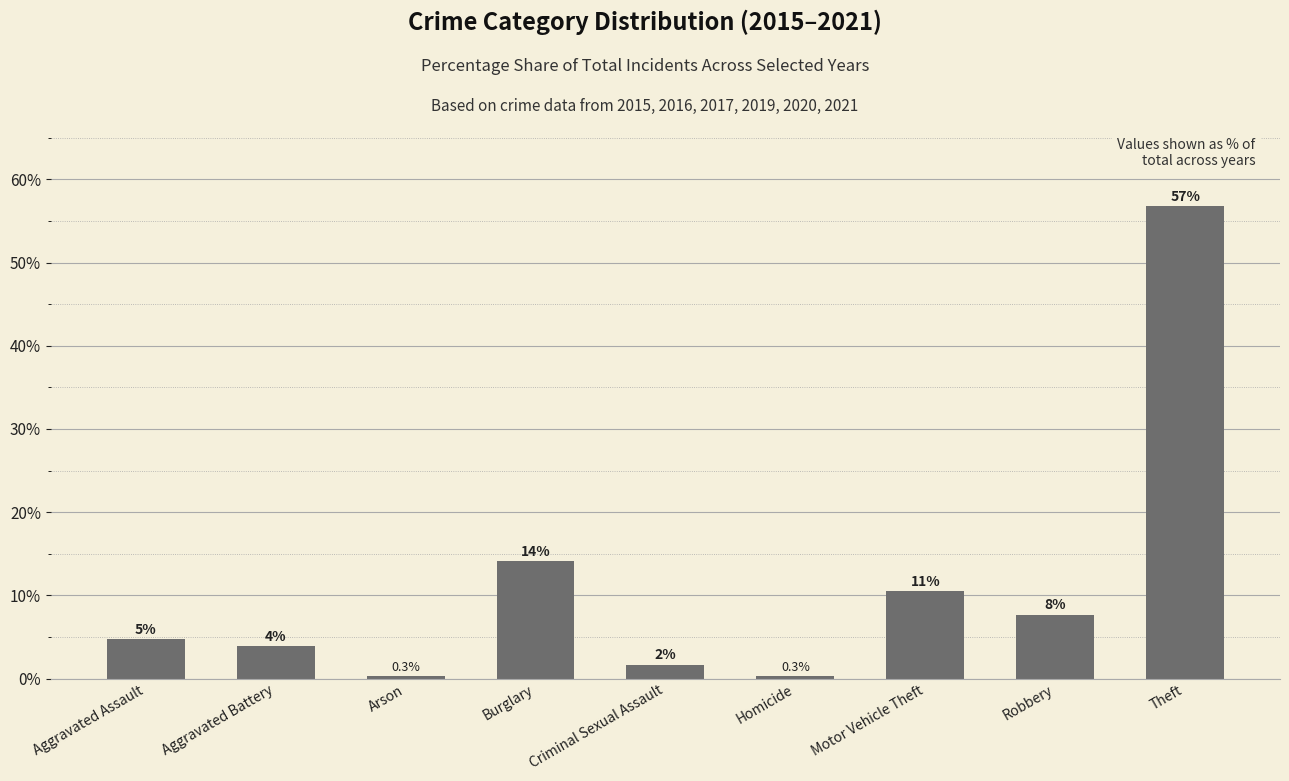

What position from the right is Burglary?

6